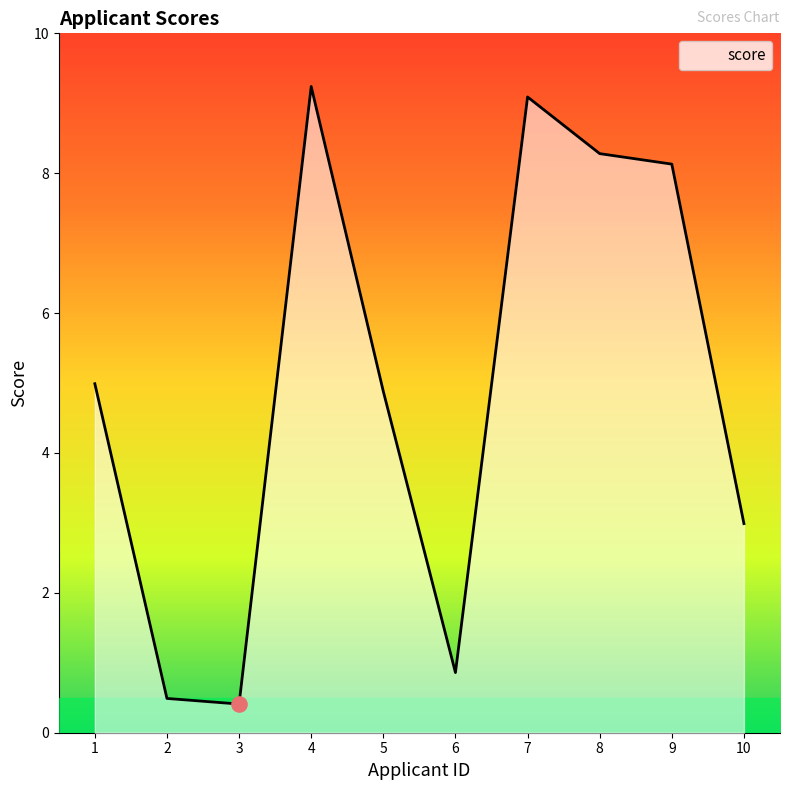

Between 5 and 9, which is larger?

9